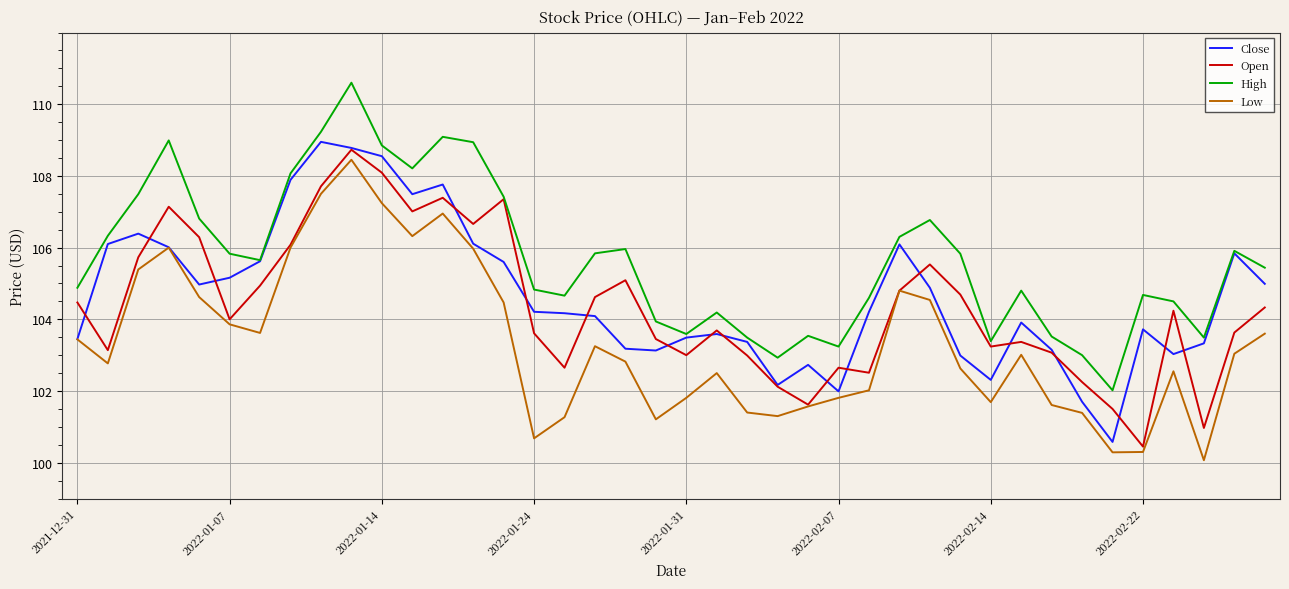

Which series has the largest total across all categories?

High